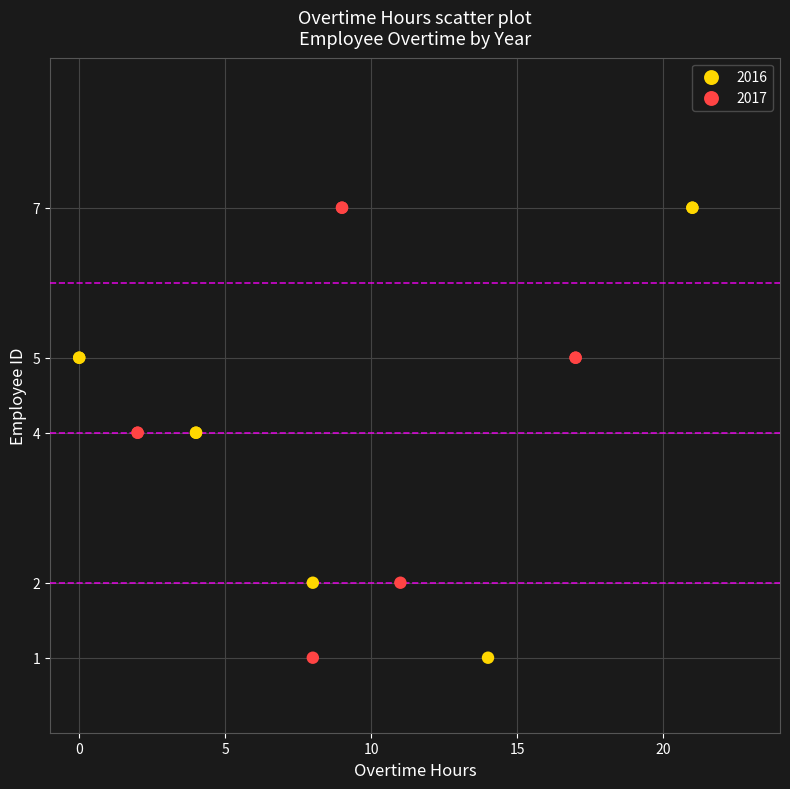

What are all the series names shown in the legend?

2016, 2017